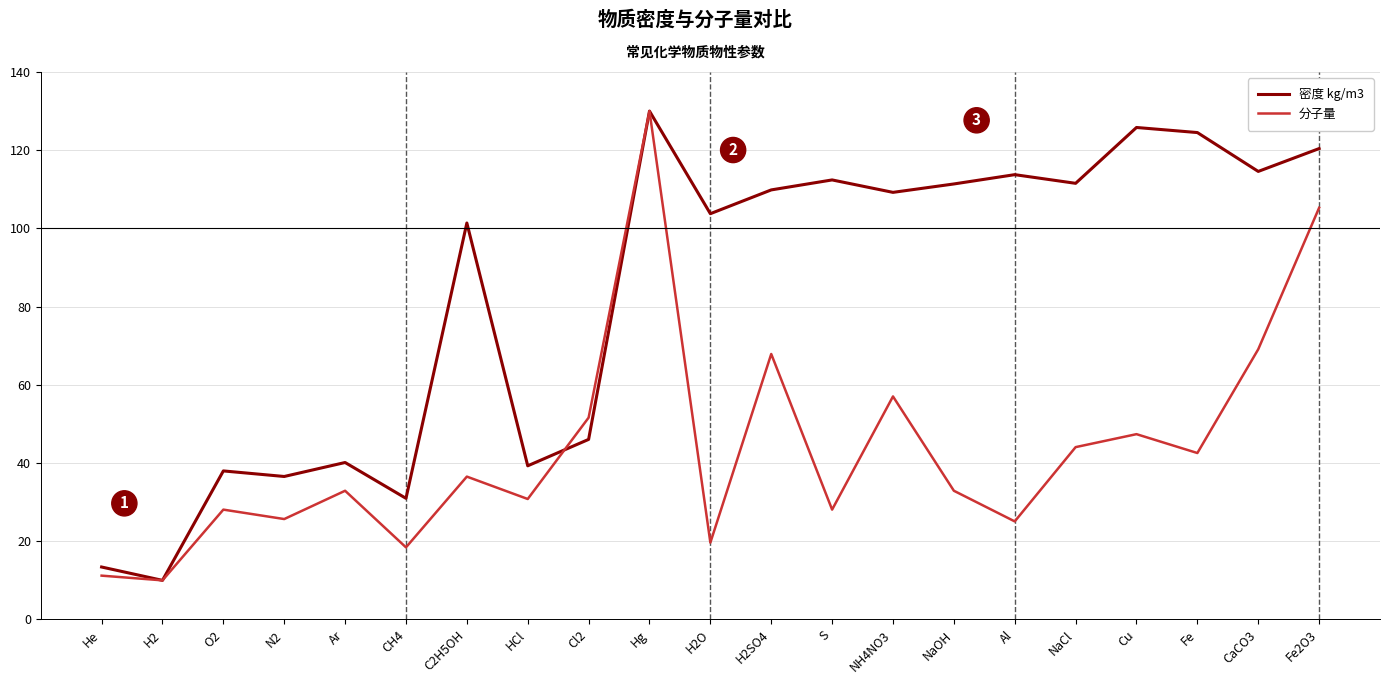

What is the sum of all 密度 kg/m3 values?

1743.0